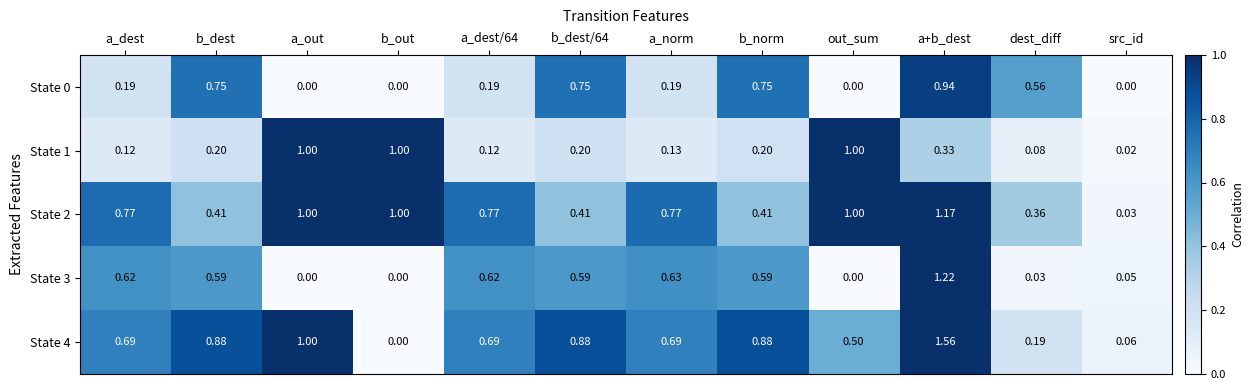

What is the total value across all series at a_out?

3.0